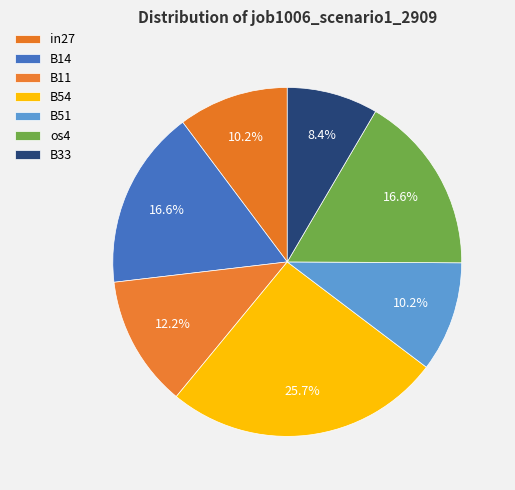

Count the number of slices in the pie.

7